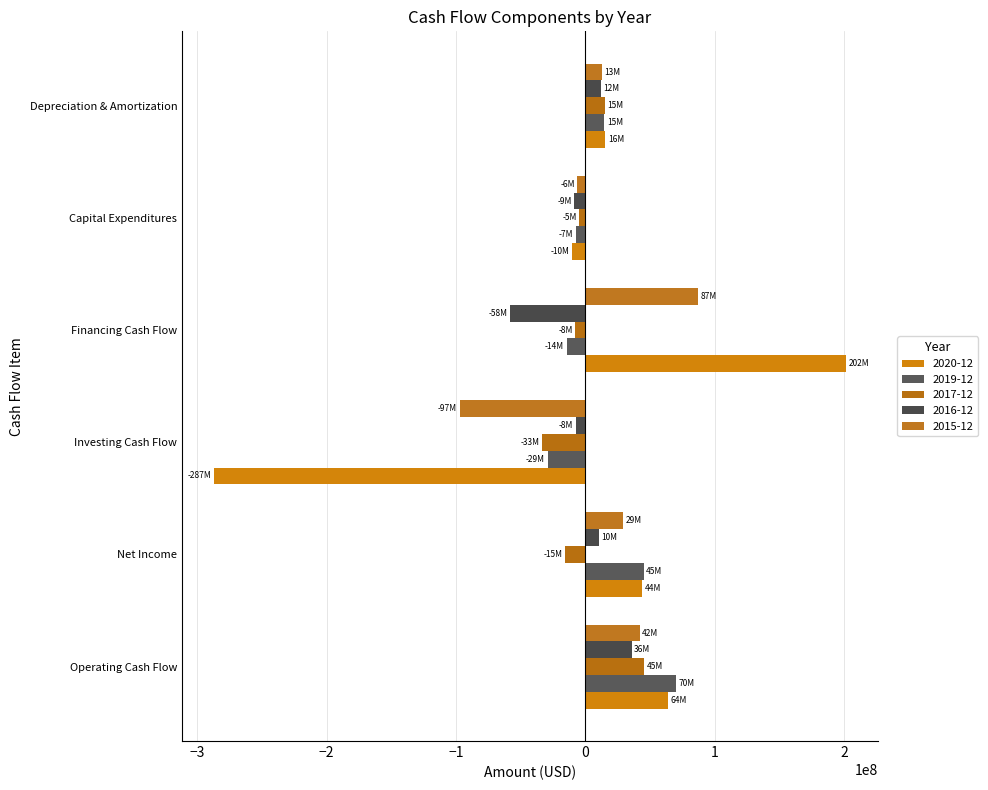

What is the lowest value of the 2017-12 series?

-33416000